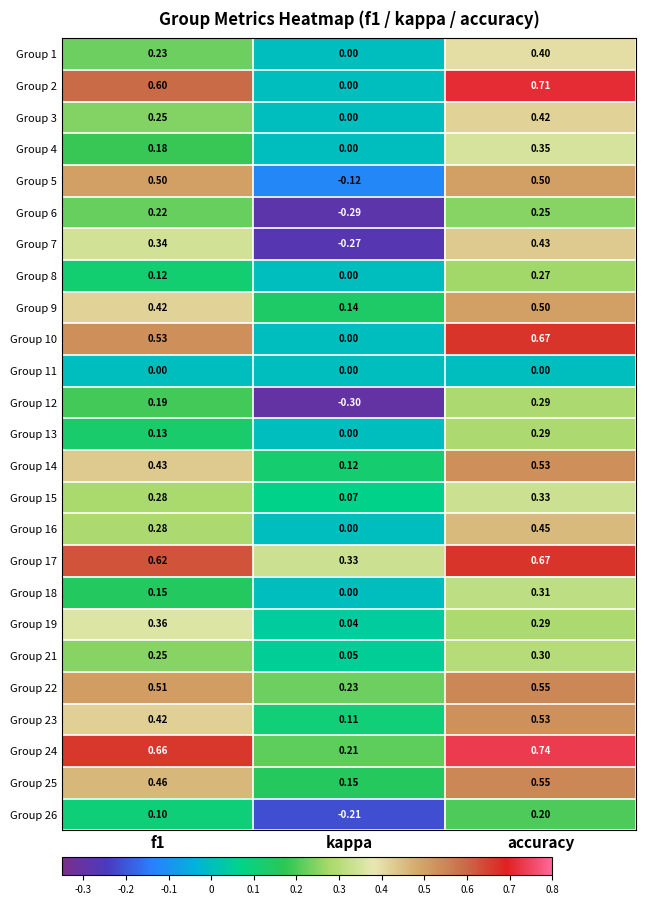

Is the value of Group 10 at f1 greater than the value of Group 25 at accuracy?

No